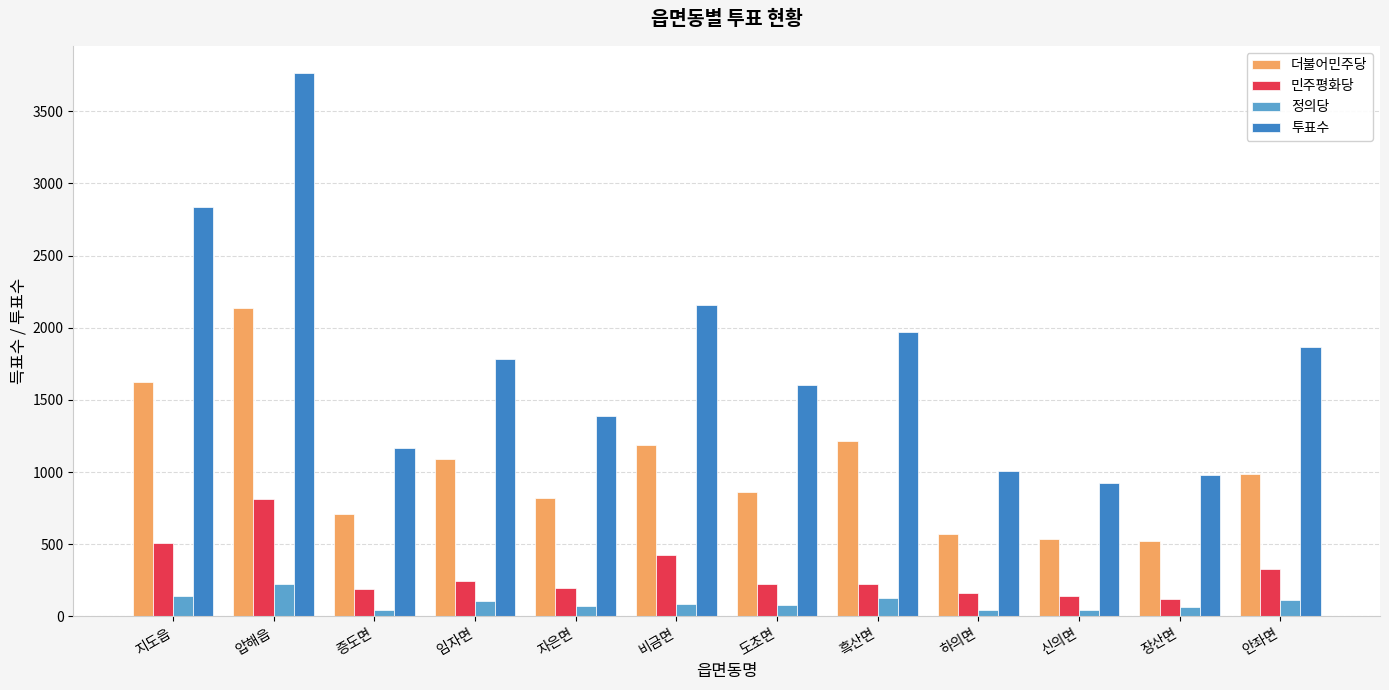

What position from the right is 장산면?

2